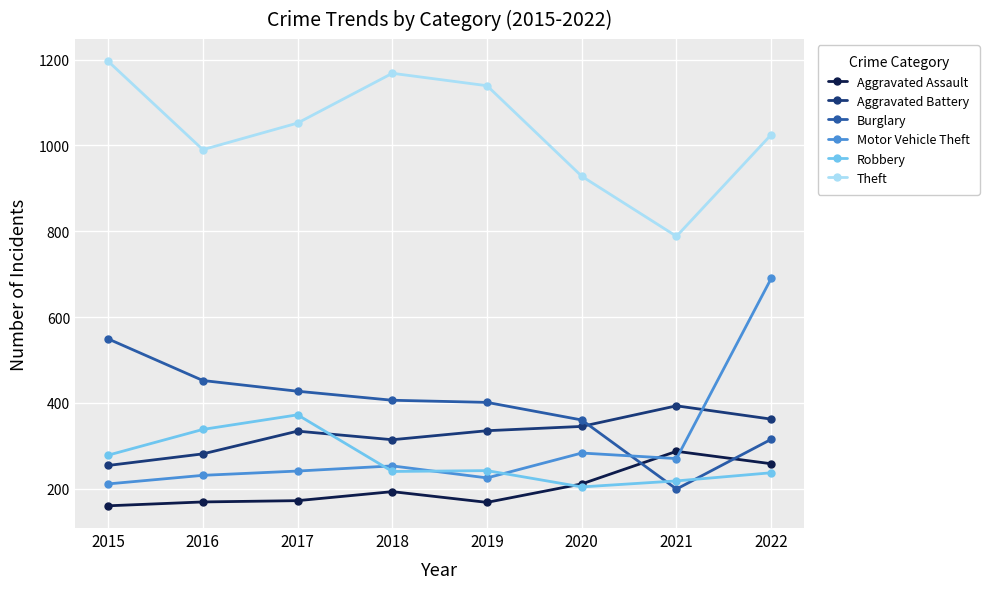

Which series has the largest total across all categories?

Theft